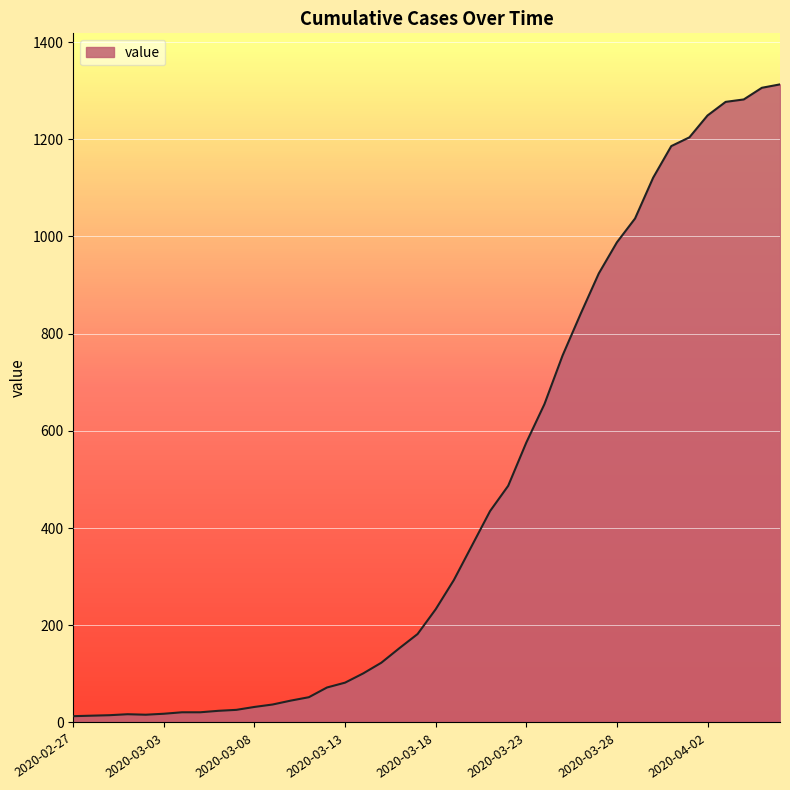

What is the difference between the maximum and minimum values?

1300